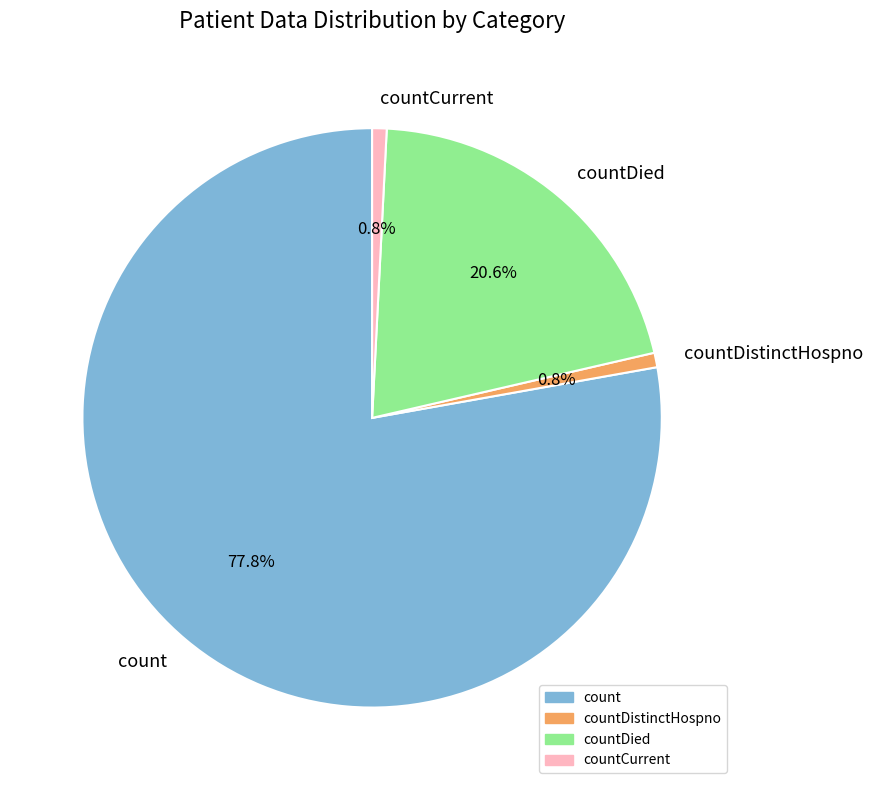

True or false: count accounts for 68% of the total.

False